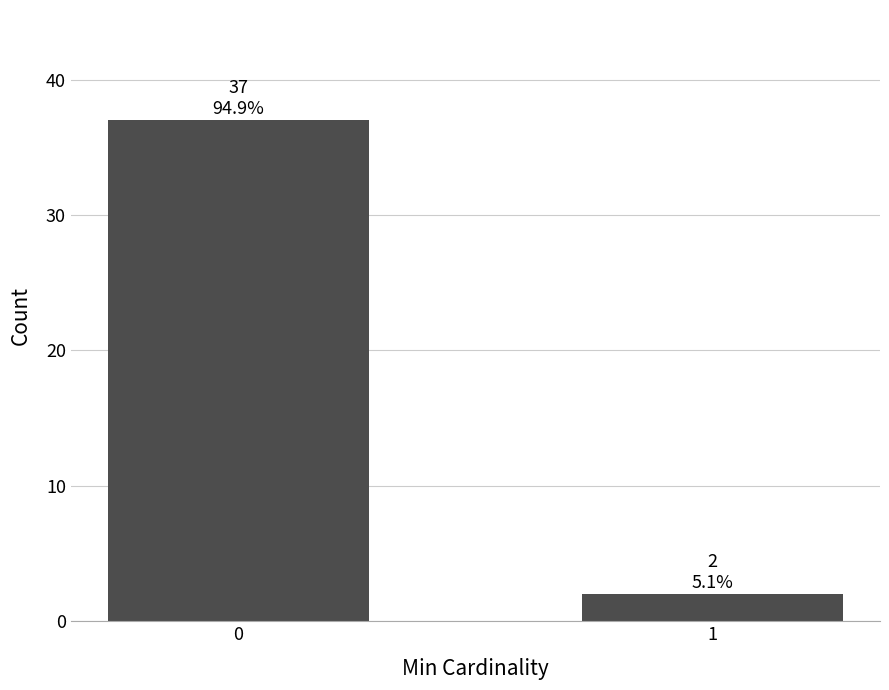

Count the number of categories in the chart.

2